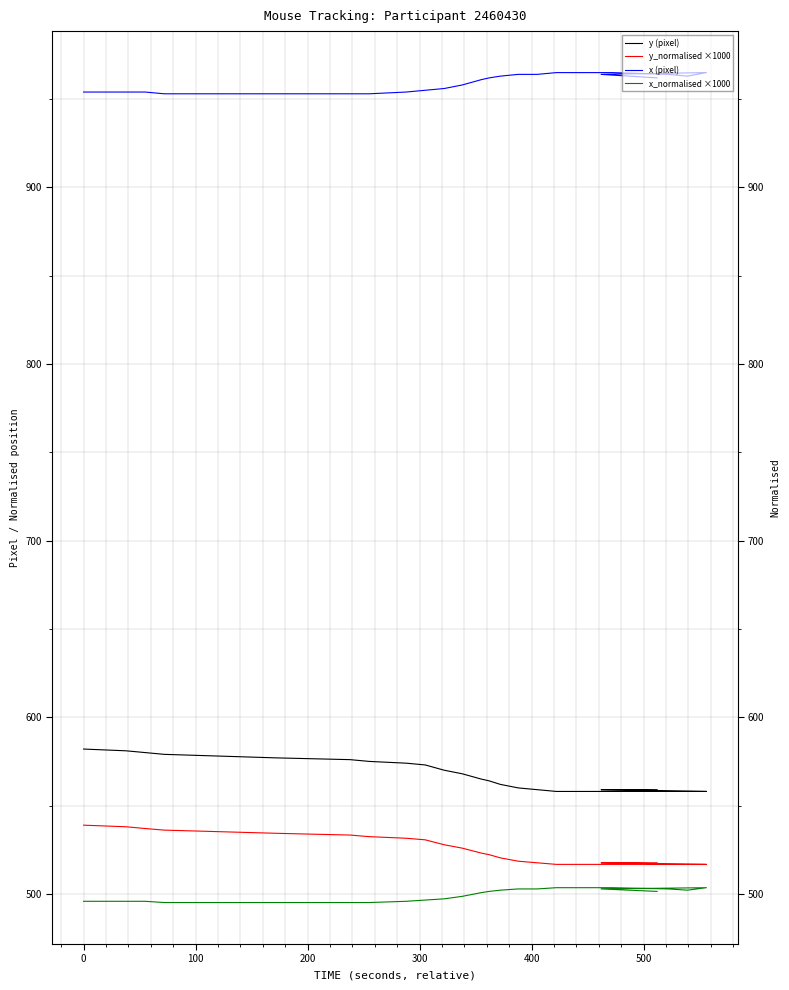

What is the average value of the x (pixel) series?

958.8